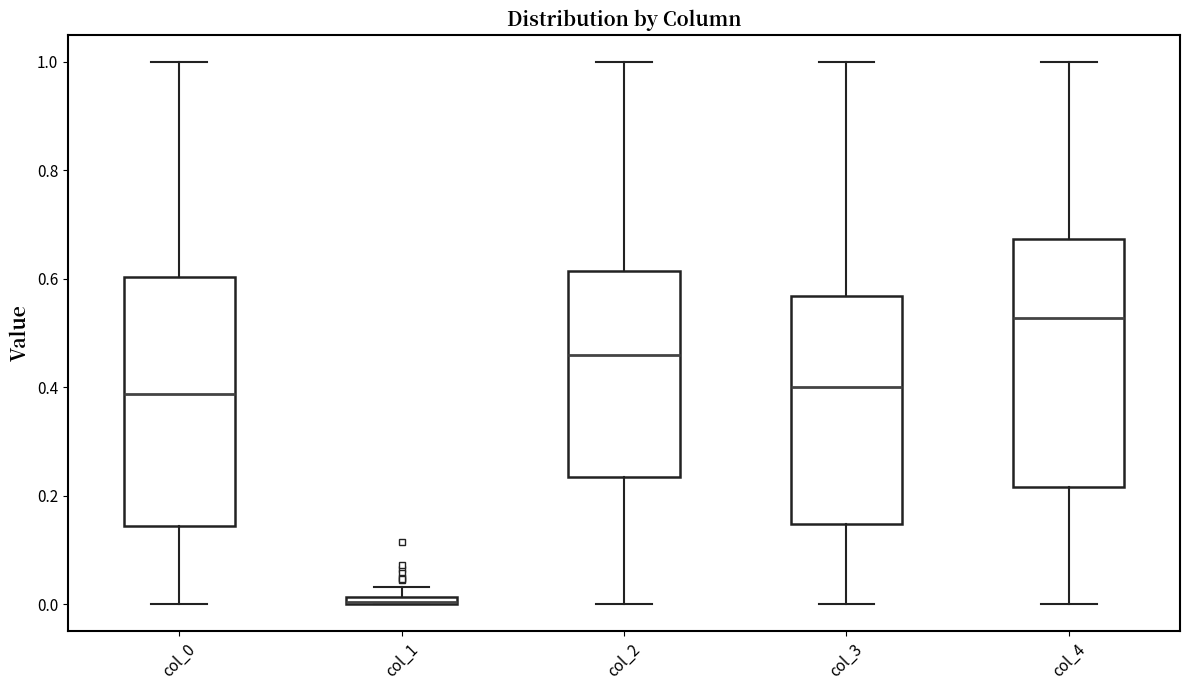

Where does the lower whisker of the box for col_3 end on the y-axis? The values are not printed on the chart, so give them approximately, as read against the axis.

0.00